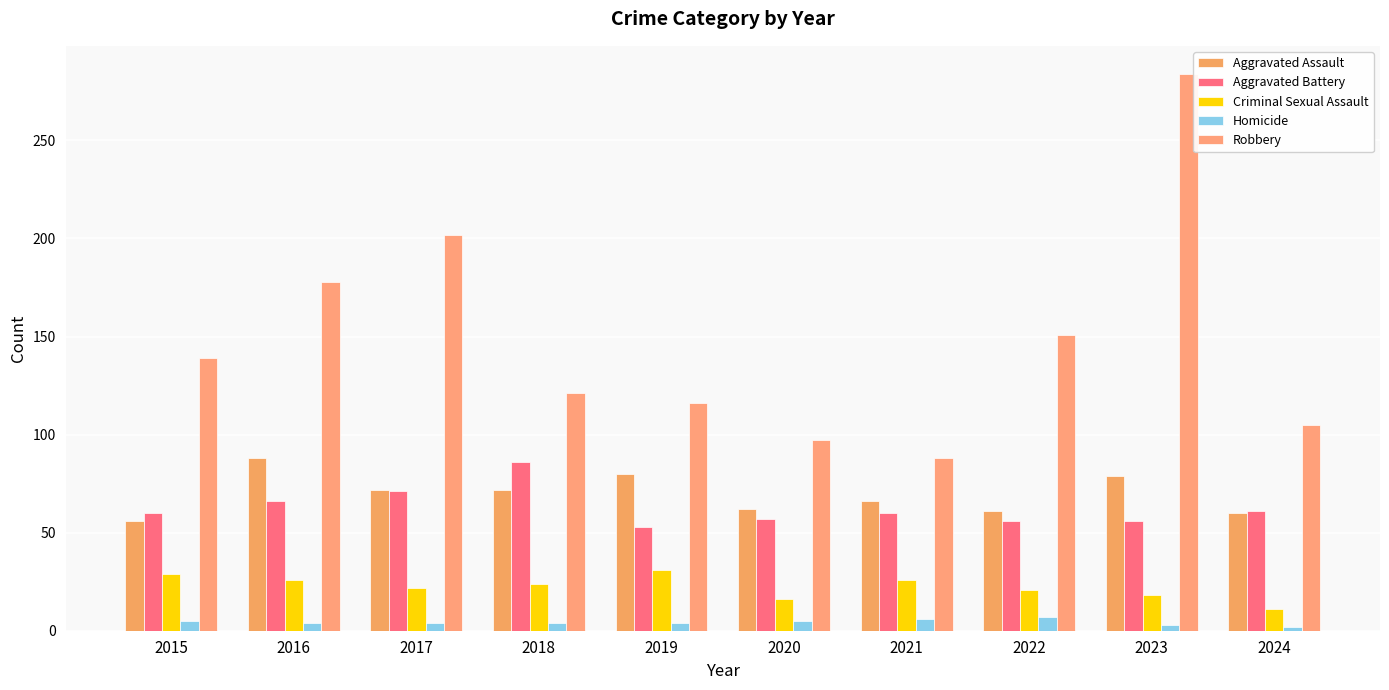

Reading left to right, list all the values displayed in this chart.

Aggravated Assault: 56	88	72	72	80	62	66	61	79	60
Aggravated Battery: 60	66	71	86	53	57	60	56	56	61
Criminal Sexual Assault: 29	26	22	24	31	16	26	21	18	11
Homicide: 5	4	4	4	4	5	6	7	3	2
Robbery: 139	178	202	121	116	97	88	151	284	105